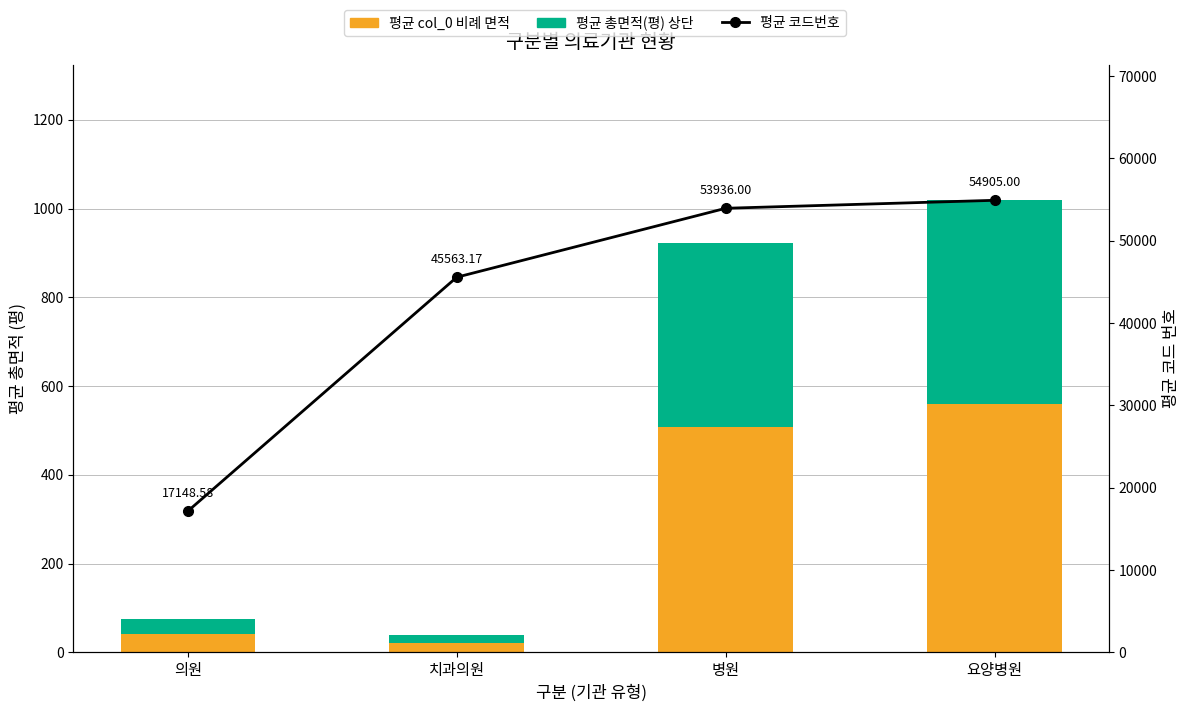

Which category has the highest value in the 평균 코드번호 series?

요양병원